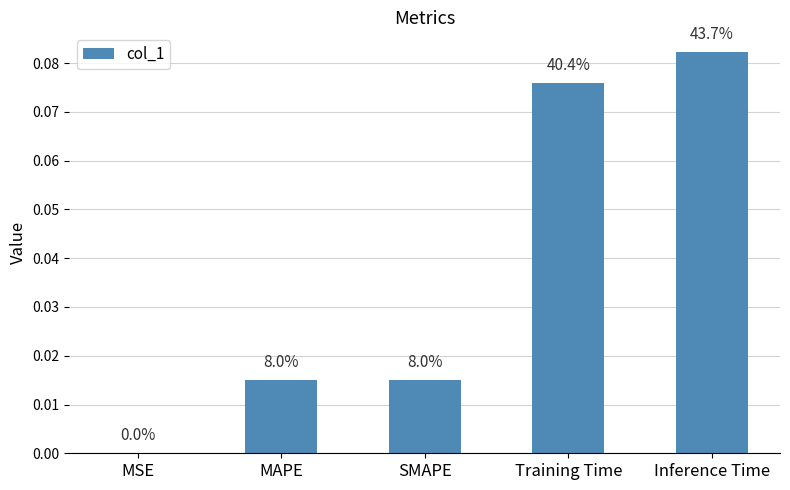

At which category does the chart reach its minimum across all series?

MSE